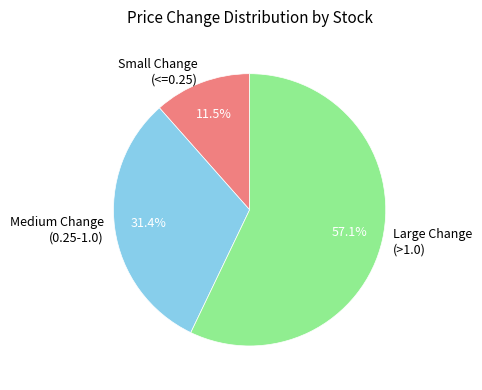

Rank the categories by value from highest to lowest.

Large Change (>1.0), Medium Change (0.25-1.0), Small Change (<=0.25)